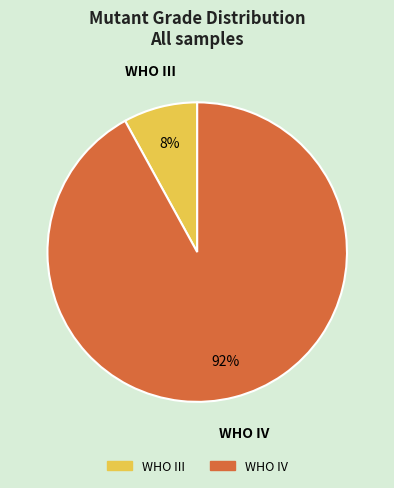

To the nearest percent, what portion does WHO III represent?

8%